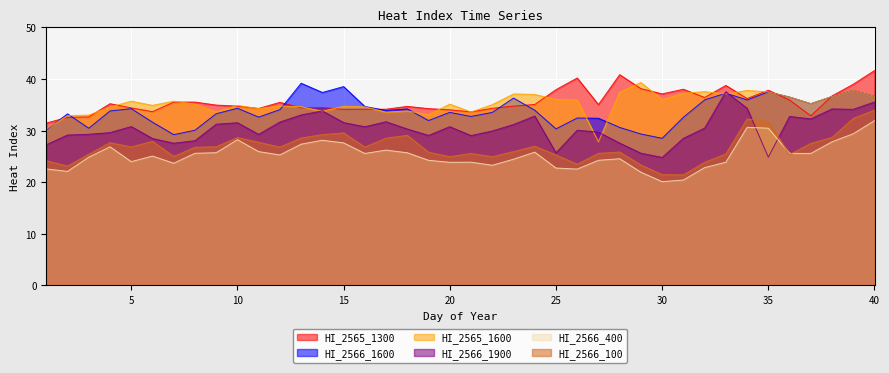

At which label does HI_2566_1900 reach its peak?

33